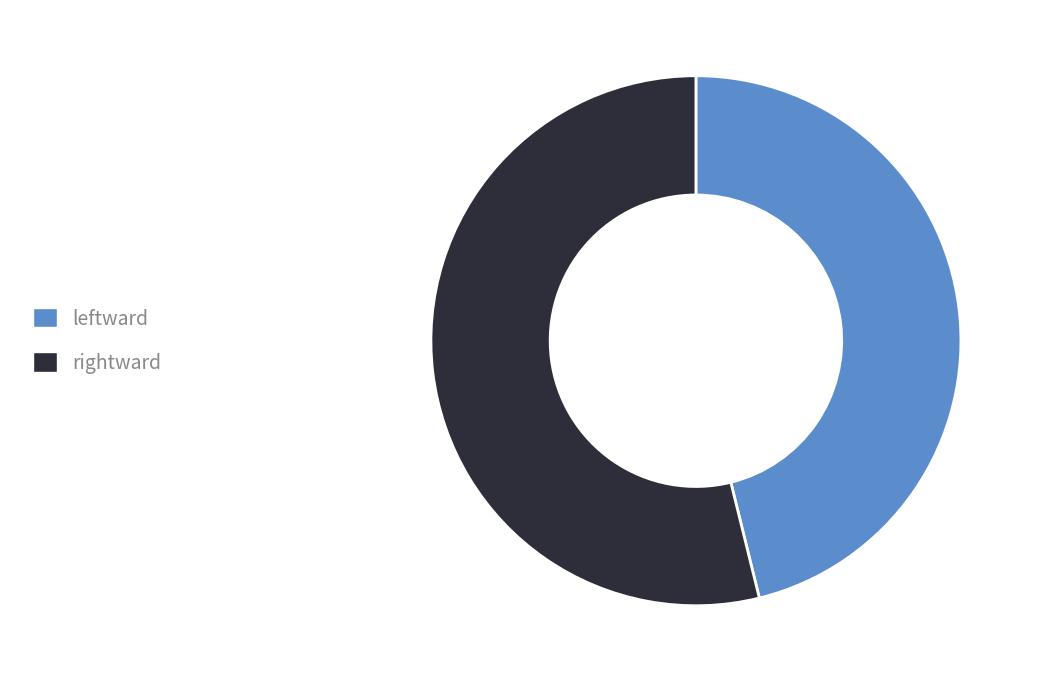

Do leftward and rightward together represent more than half of the pie?

Yes